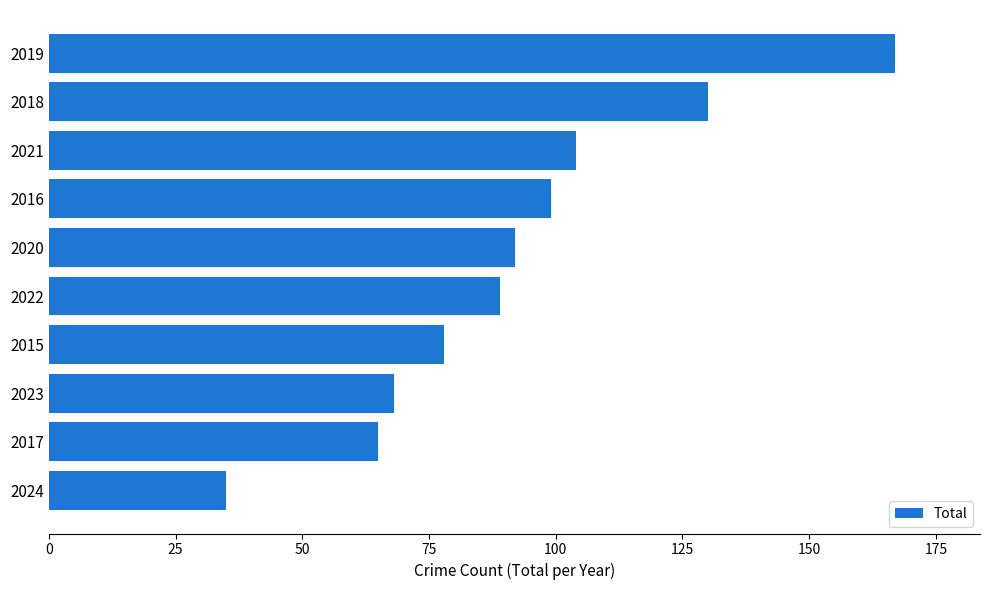

Count the number of categories in the chart.

10